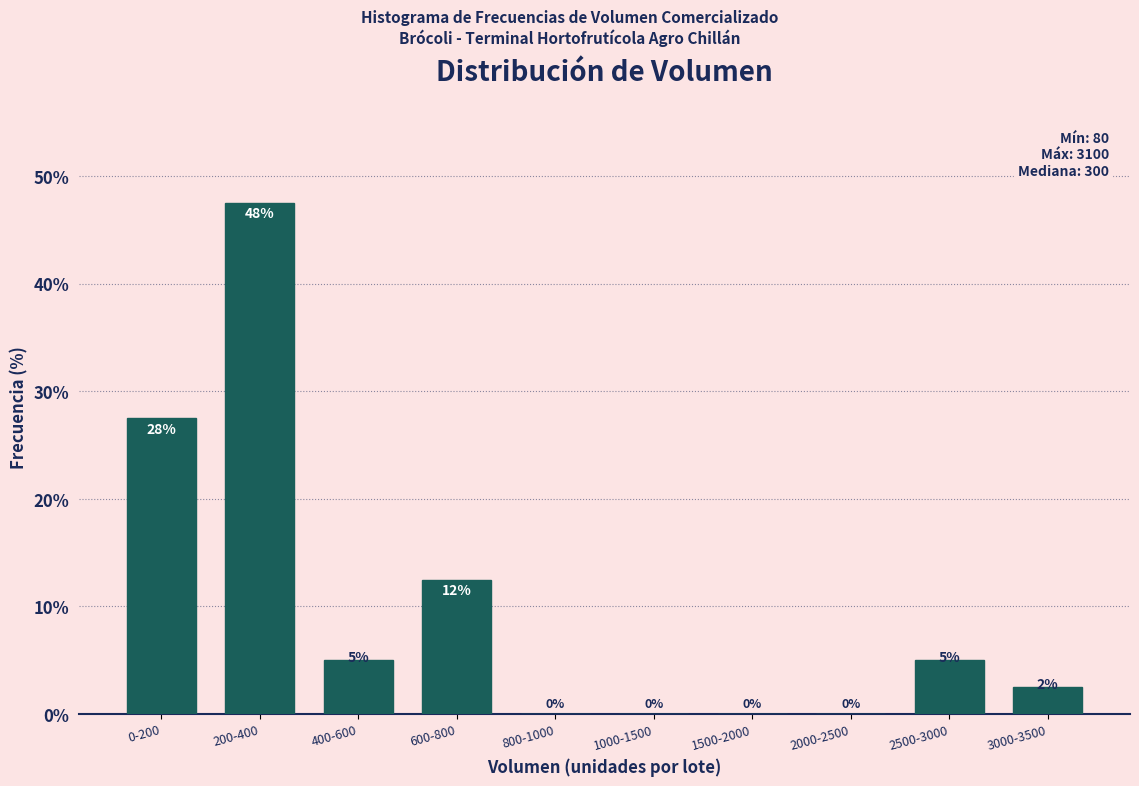

What is the sum of all values?

100.0